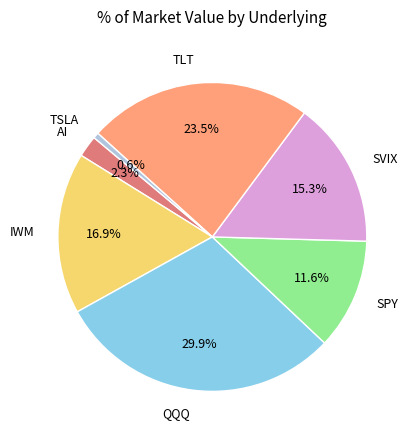

What is the total percentage of SPY and QQQ?

41.5%